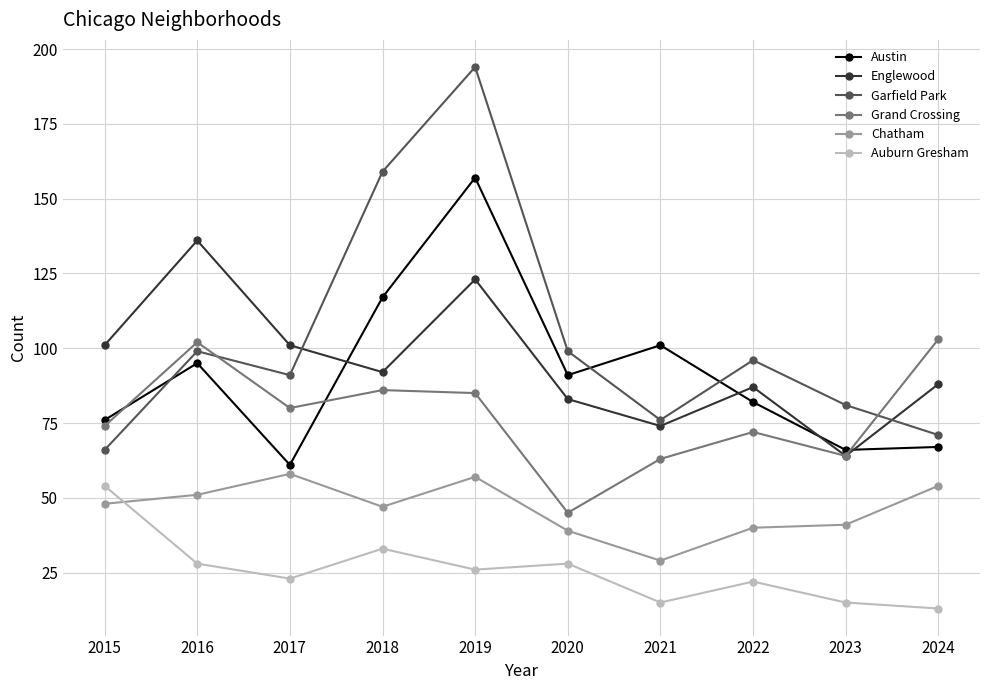

Which series has the widest spread of values?

Garfield Park